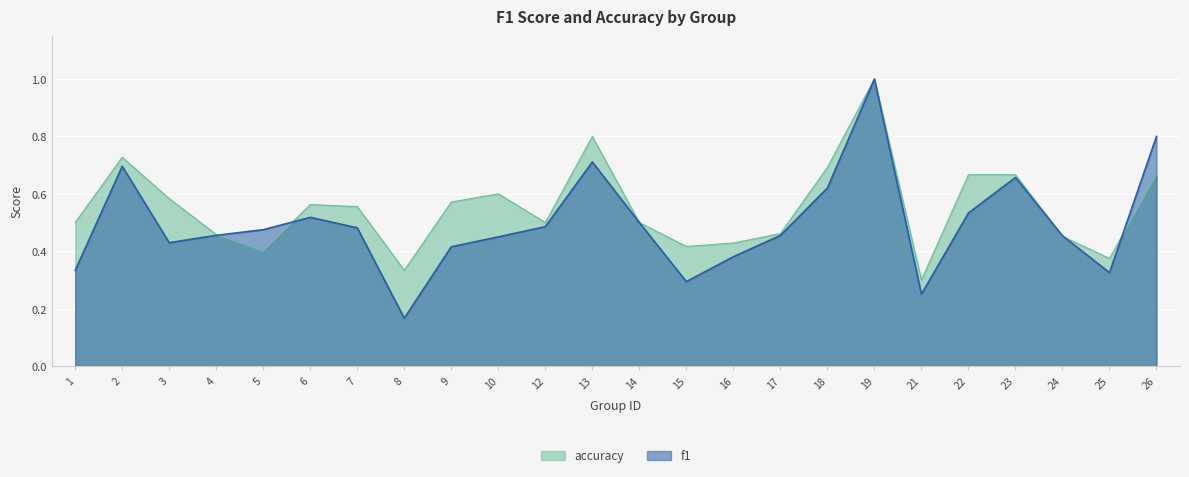

Which series has the largest range (max minus min)?

f1